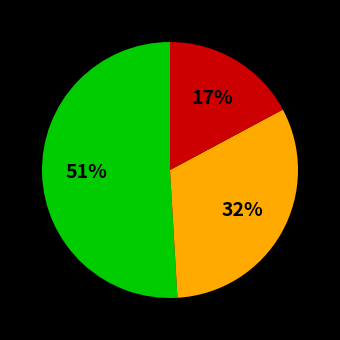

To the nearest percent, what is the average slice percentage?

33%